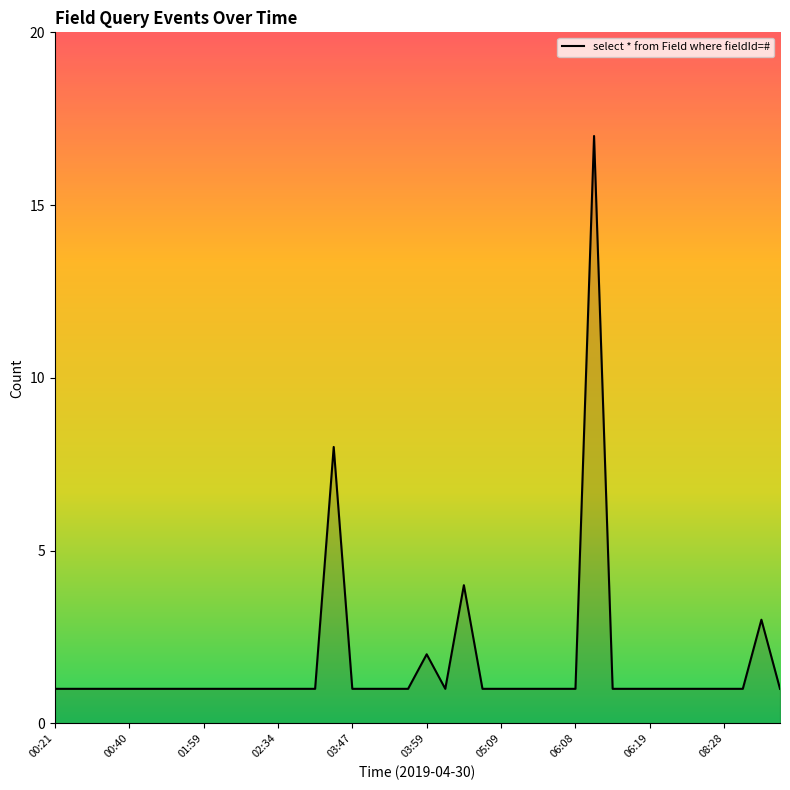

What is the maximum value shown in the chart?

17